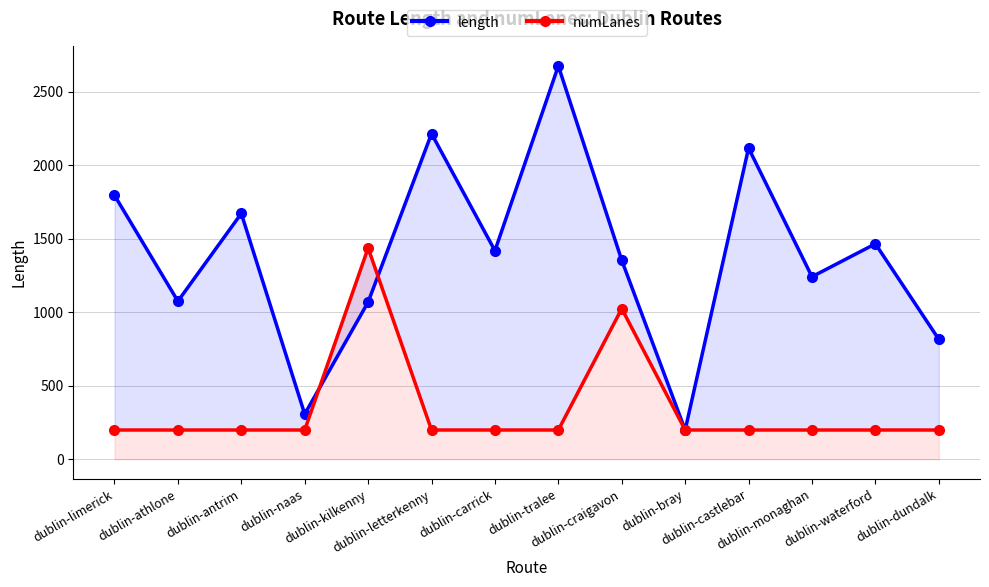

After their last crossing, which series has the higher values: numLanes or length?

length